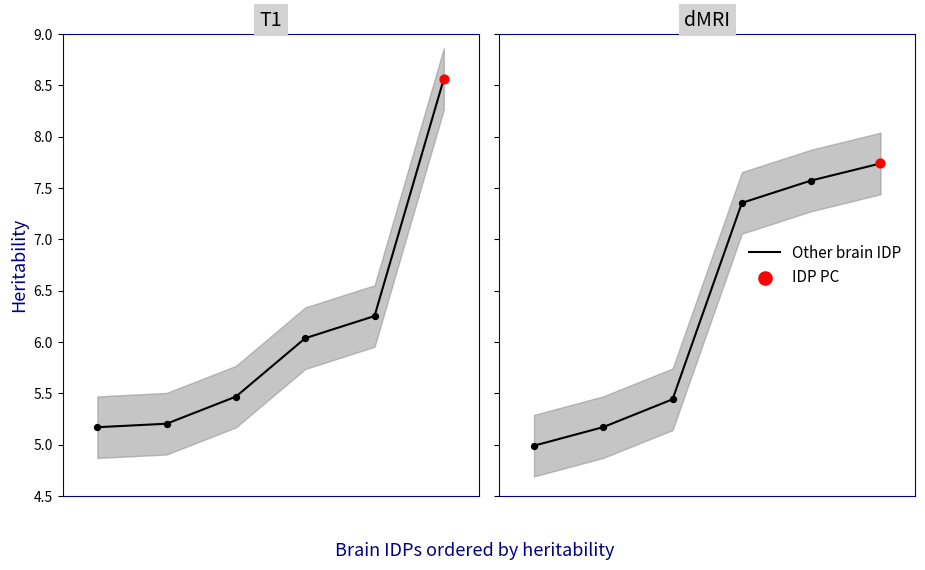

What is the change in value from 0 to 1?

+0.2